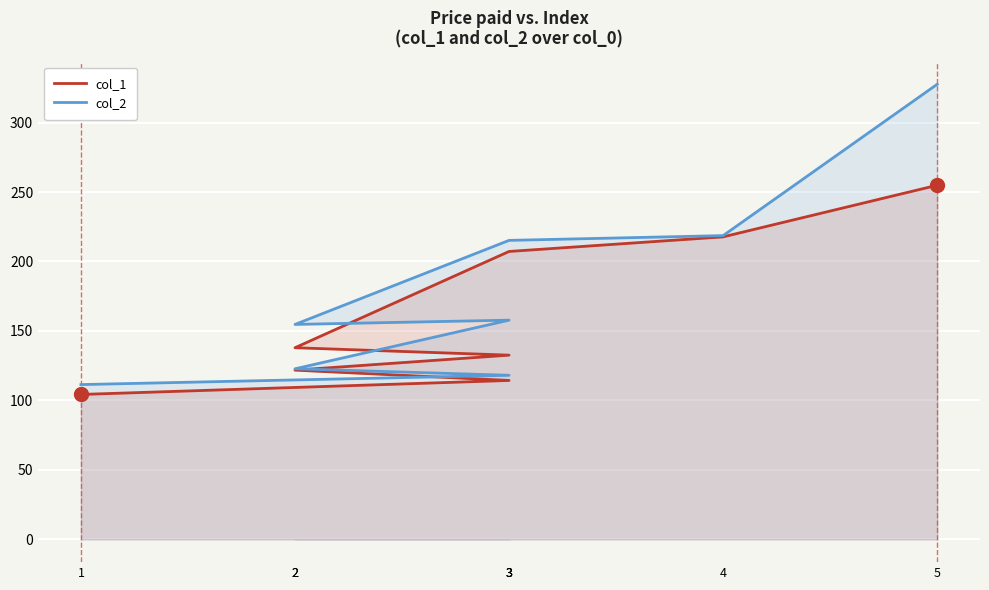

What is the difference between the highest and lowest values at 3?

3.7